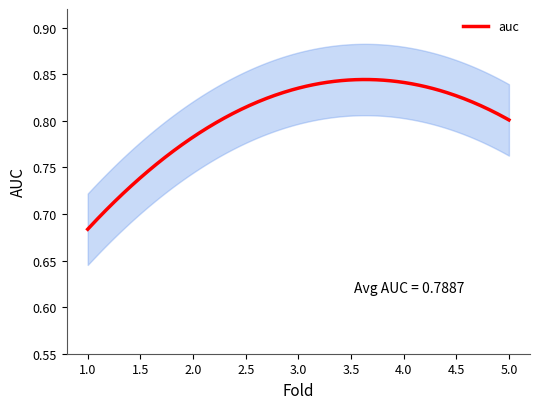

Does the chart have visible grid lines?

No